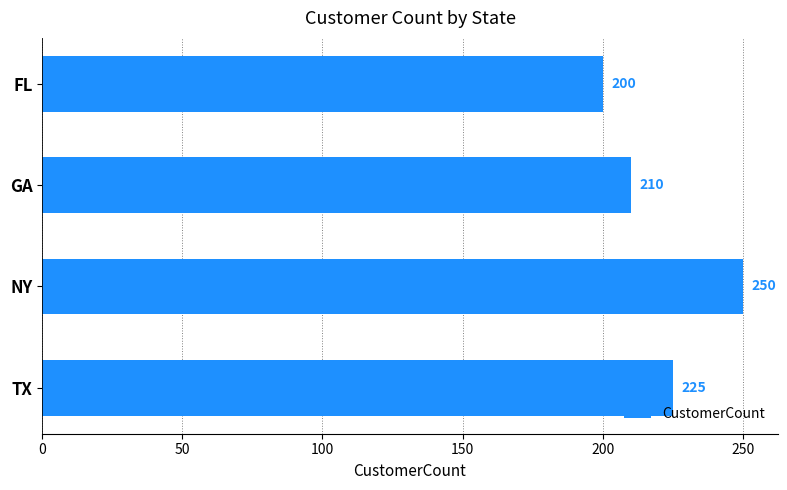

List the labels in order of value, largest first.

NY, TX, GA, FL